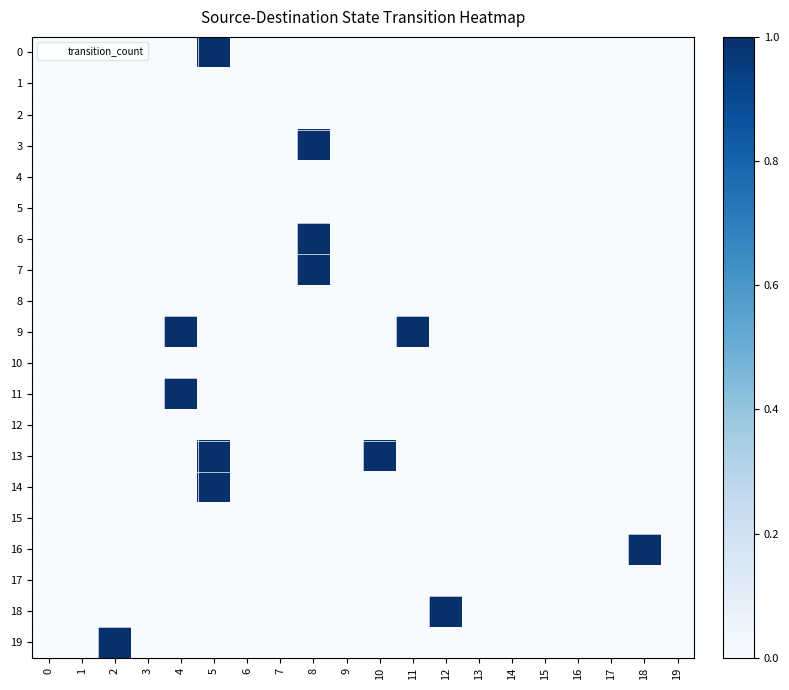

List the series in order of their peak value, highest first.

0, 3, 6, 7, 9, 11, 13, 14, 16, 18, 19, 1, 2, 4, 5, 8, 10, 12, 15, 17